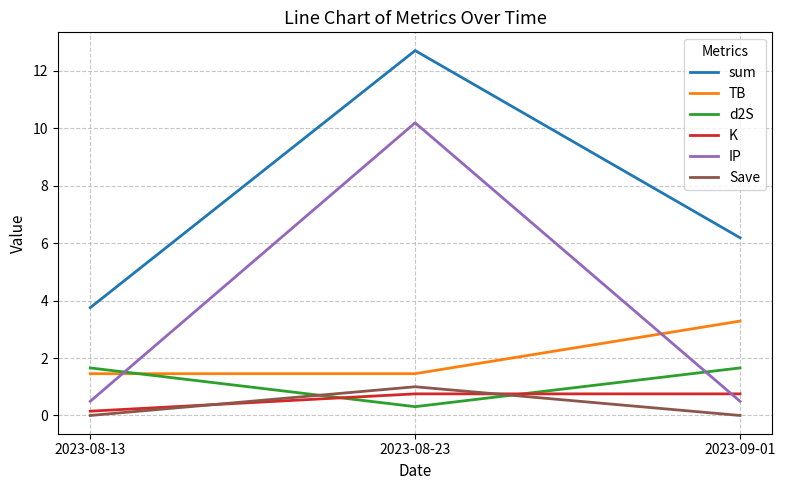

What is the total value across all series at 2023-09-01?

12.4